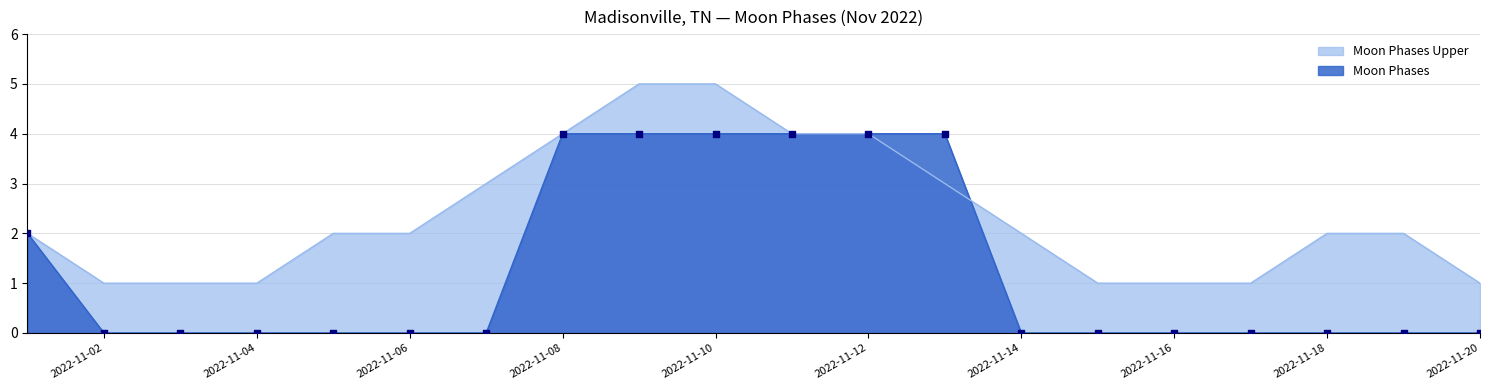

What is the total value across all series at 2022-11-14?

2